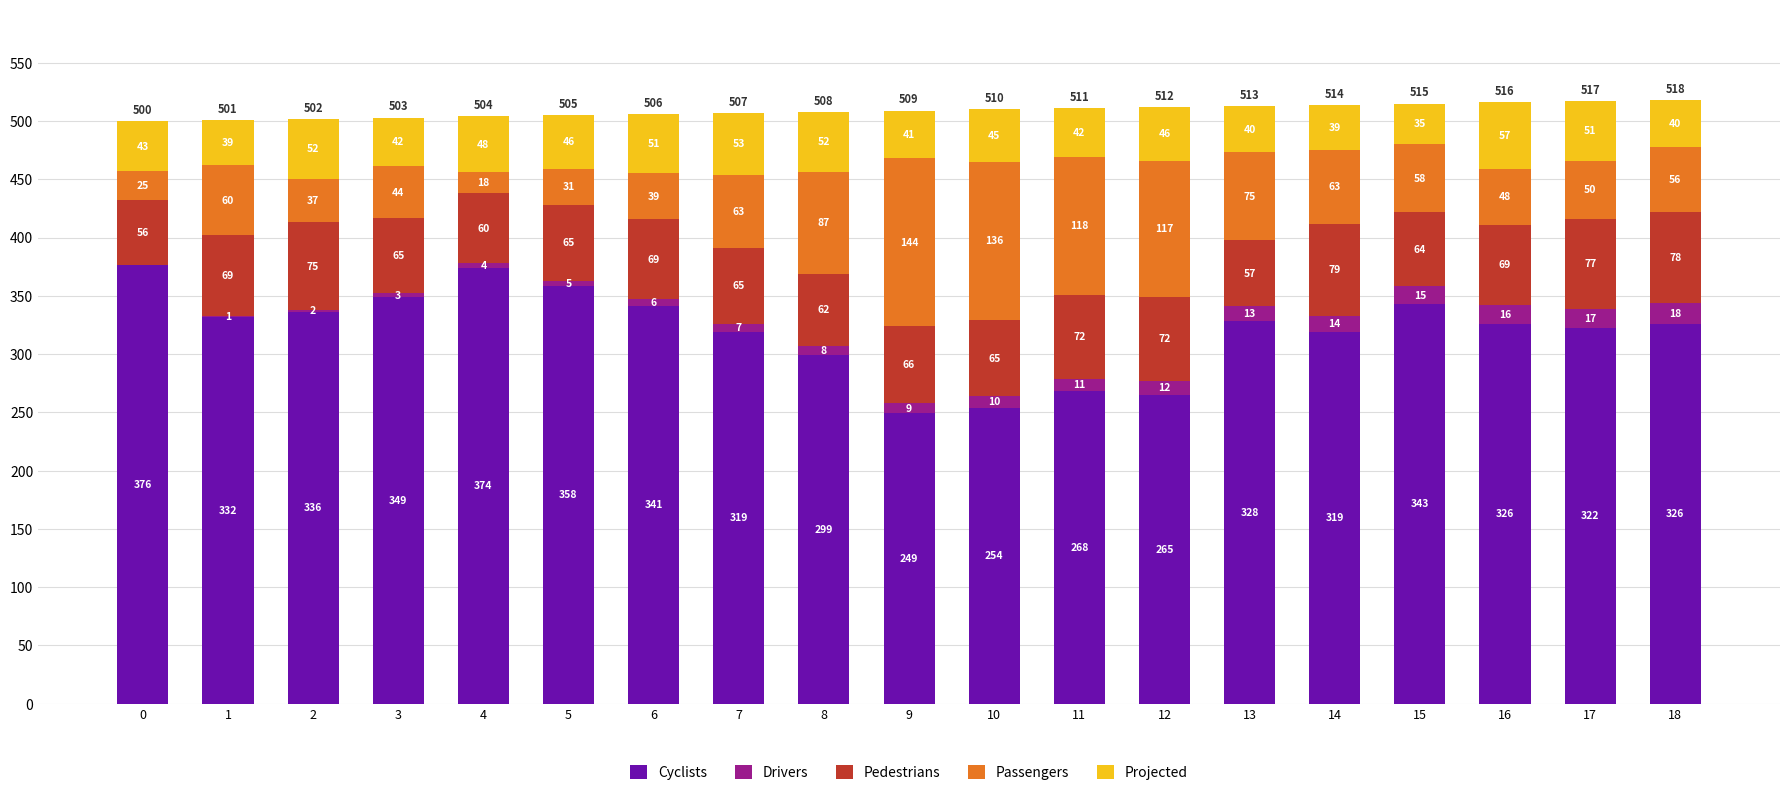

What is the total value across all series at 12?

512